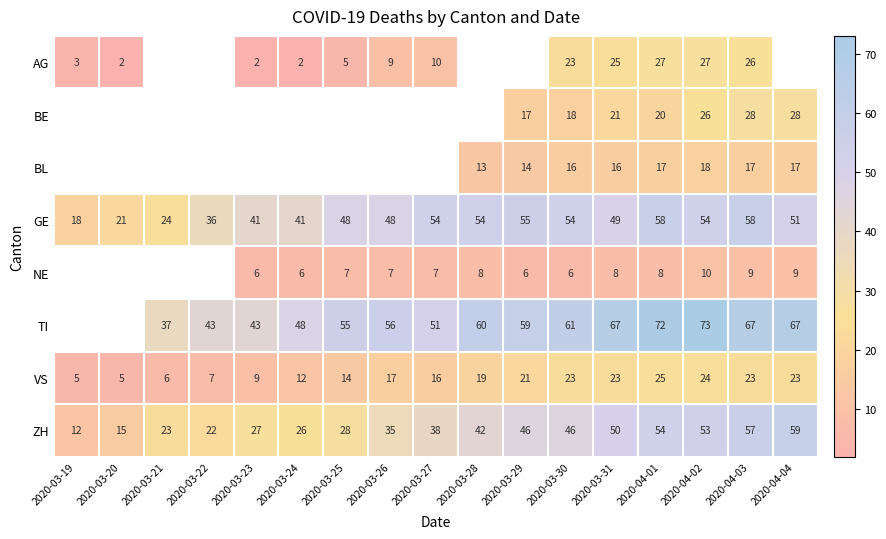

What is the minimum value shown in the chart?

2.0